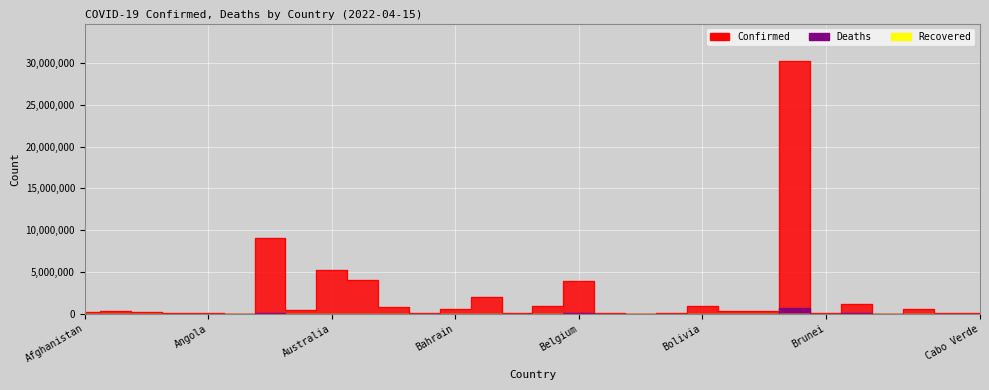

Where is Confirmed nearest to the value 15109228?

Argentina